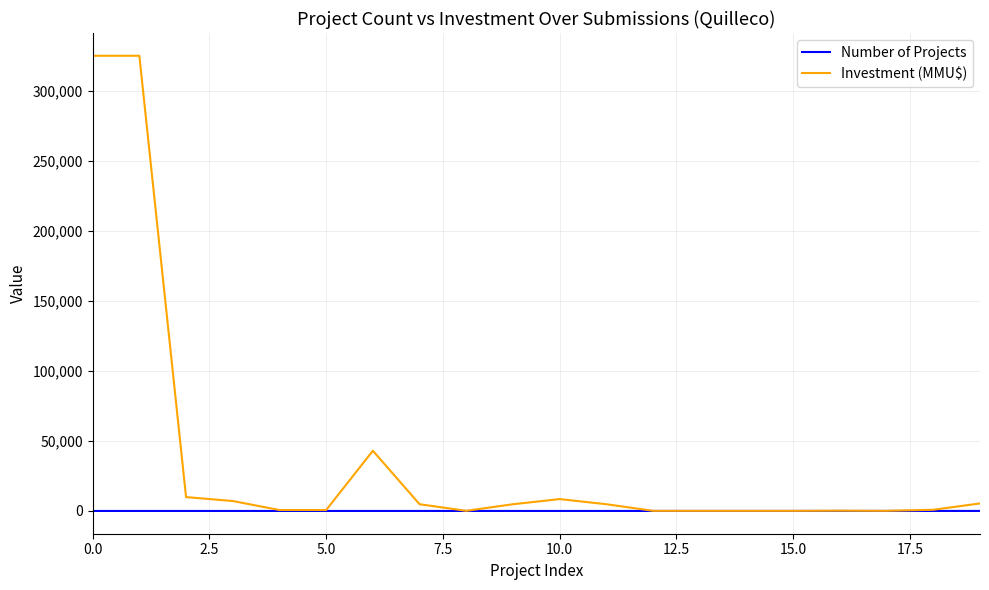

Does the chart display data point markers on the line(s)?

No